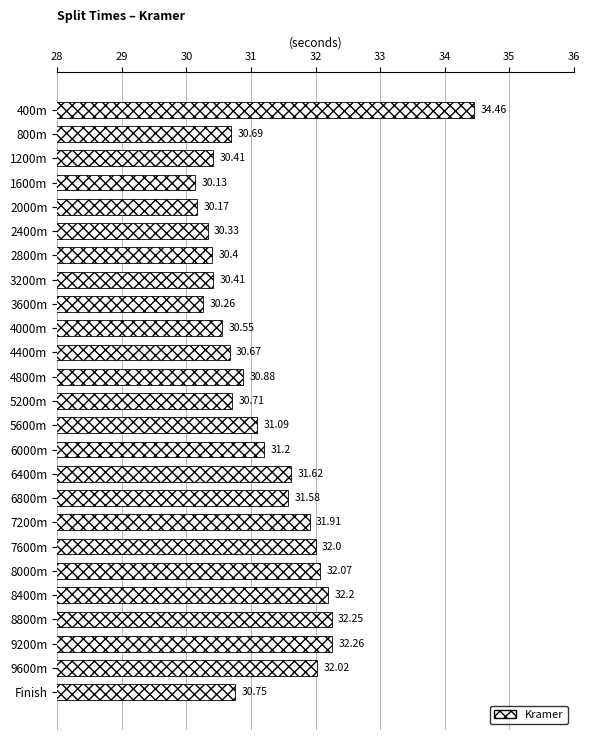

What is the sum of the values at 5600m and 800m?

61.8